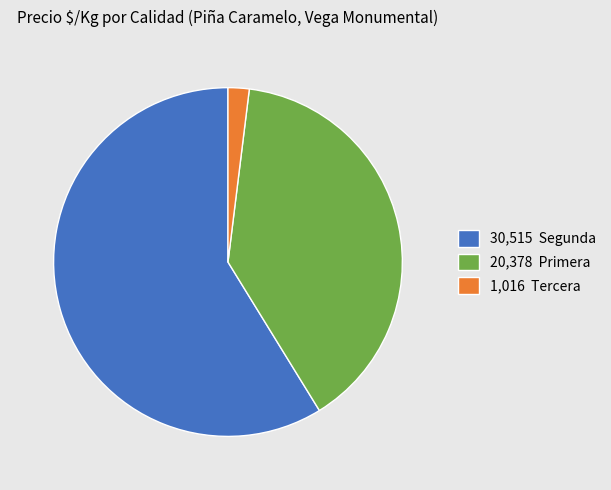

Does 30,515 Segunda account for over 50% of the chart?

Yes